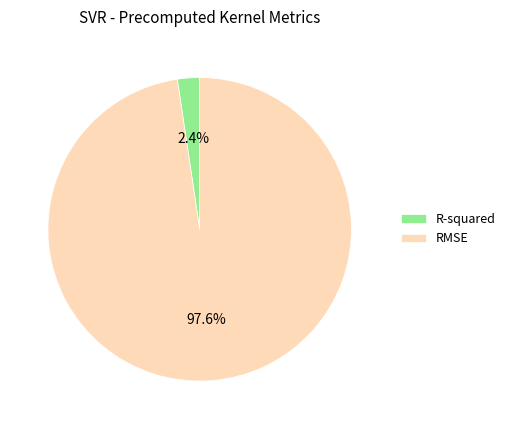

True or false: R-squared accounts for 2% of the total.

True